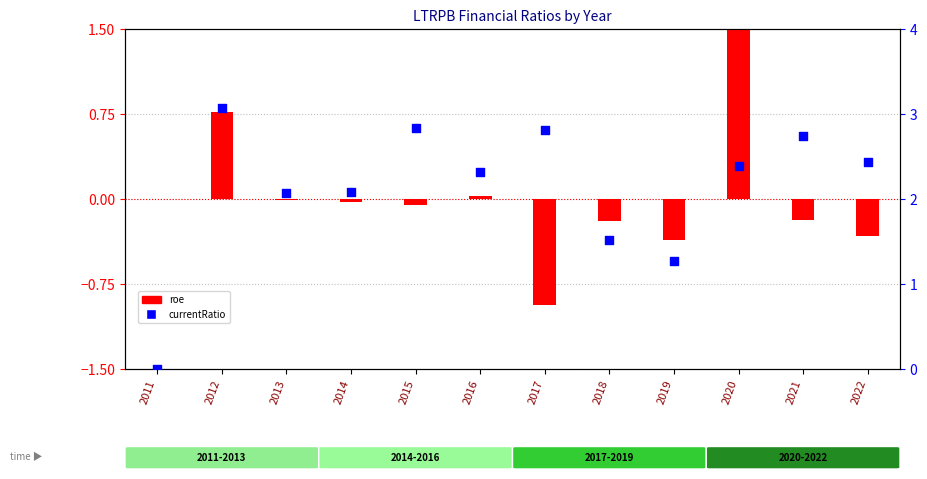

At which category is the sum across all series the highest?

2020